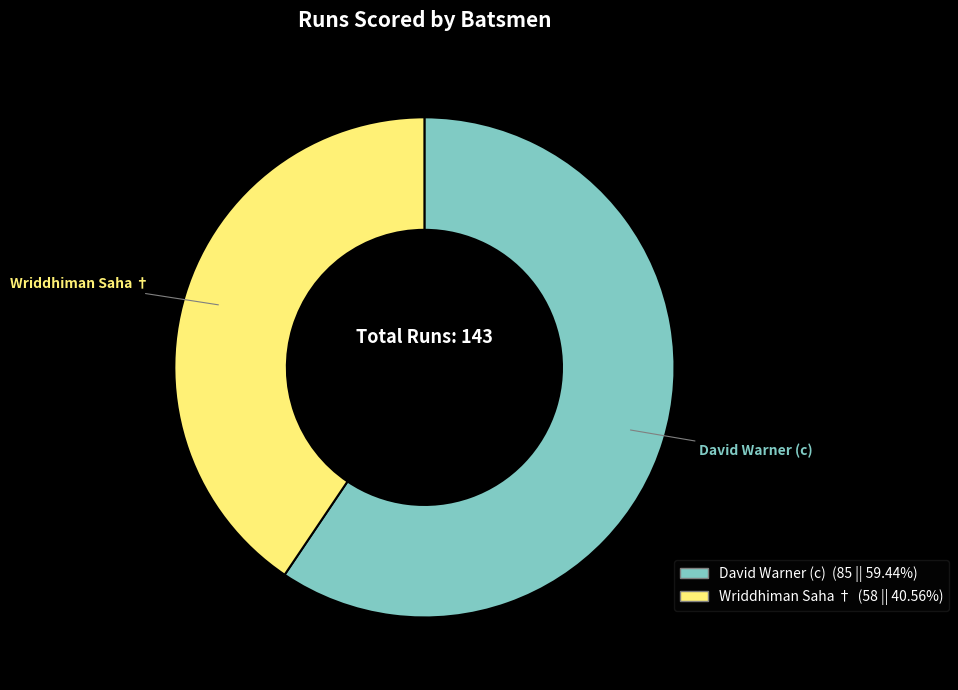

Do Wriddhiman Saha † and David Warner (c) together represent more than half of the pie?

Yes